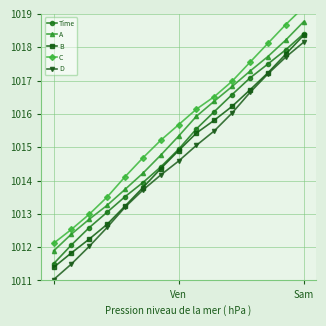

True or false: Time and B cross at least once.

False